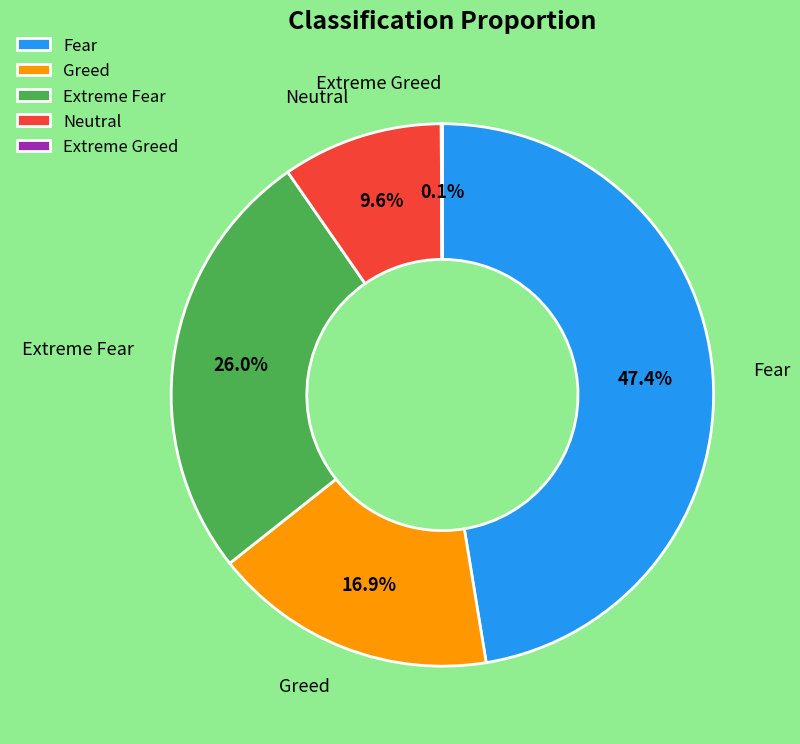

Is the sum of Greed and Fear greater than half?

Yes